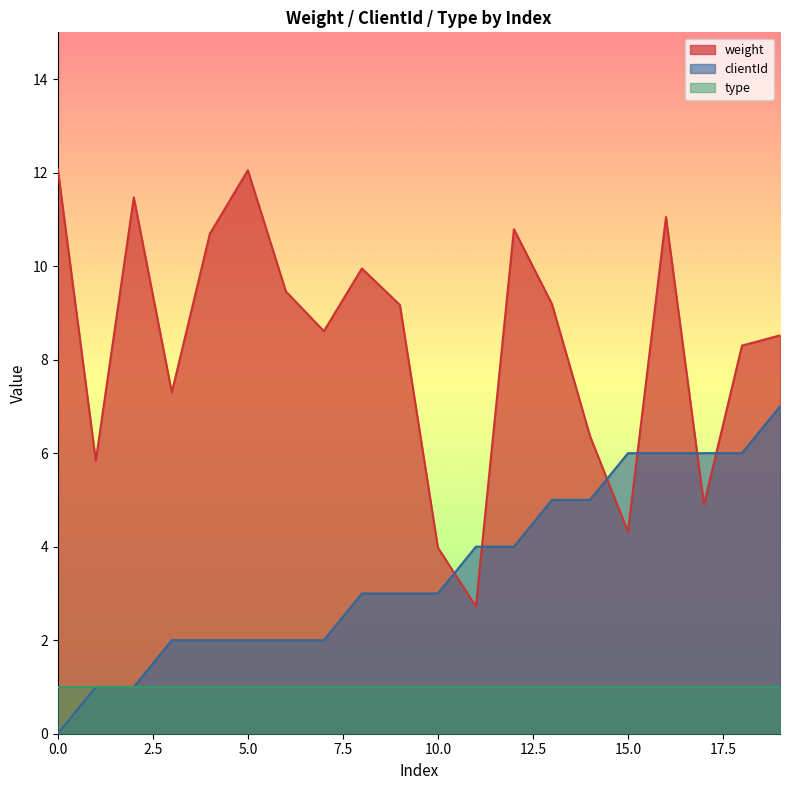

True or false: type and weight cross at least once.

False